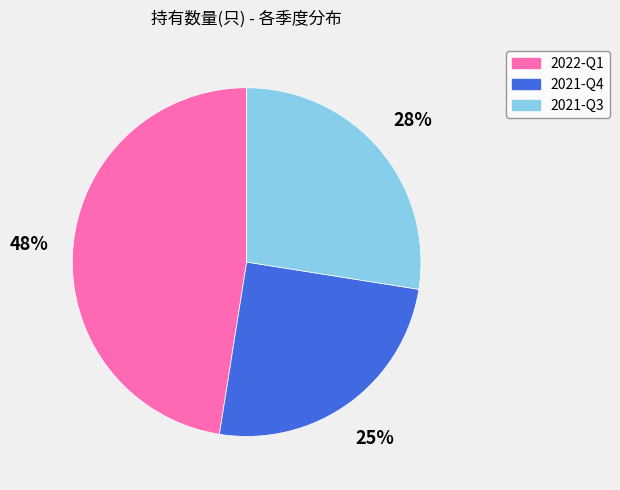

Which category has the smallest portion of the pie?

2021-Q4